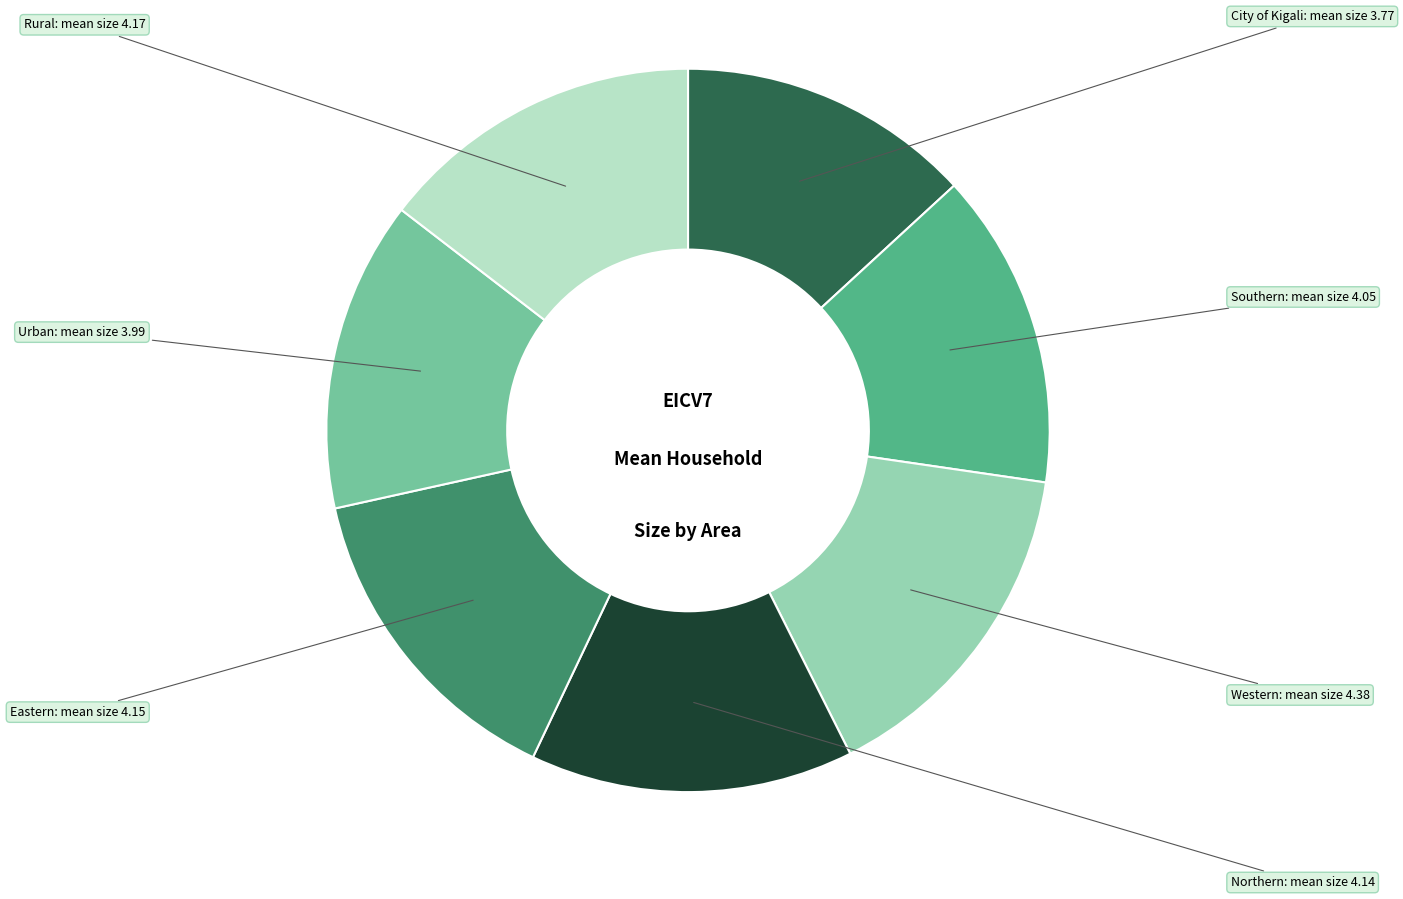

Does any single category account for the majority?

No